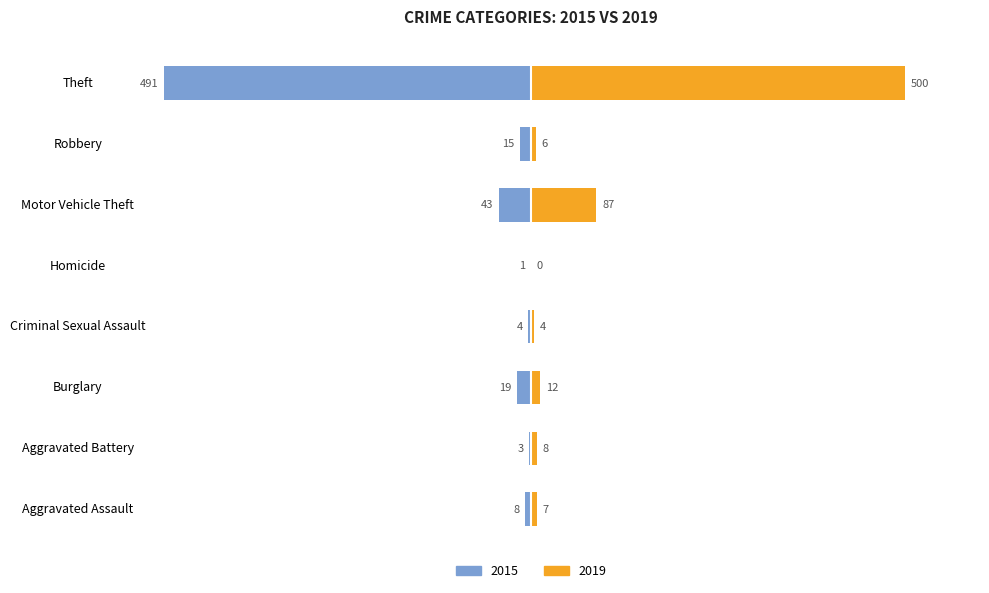

At which category does the chart reach its peak across all series?

Theft